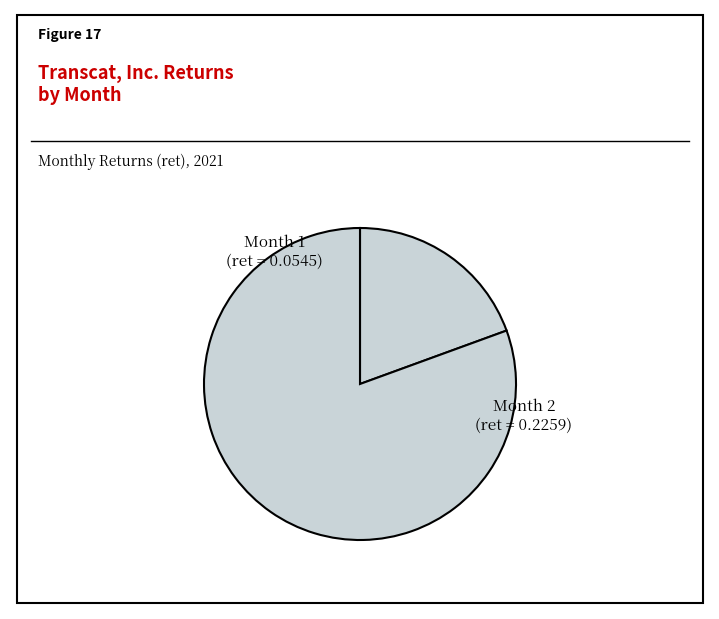

How many segments does this pie chart have?

2